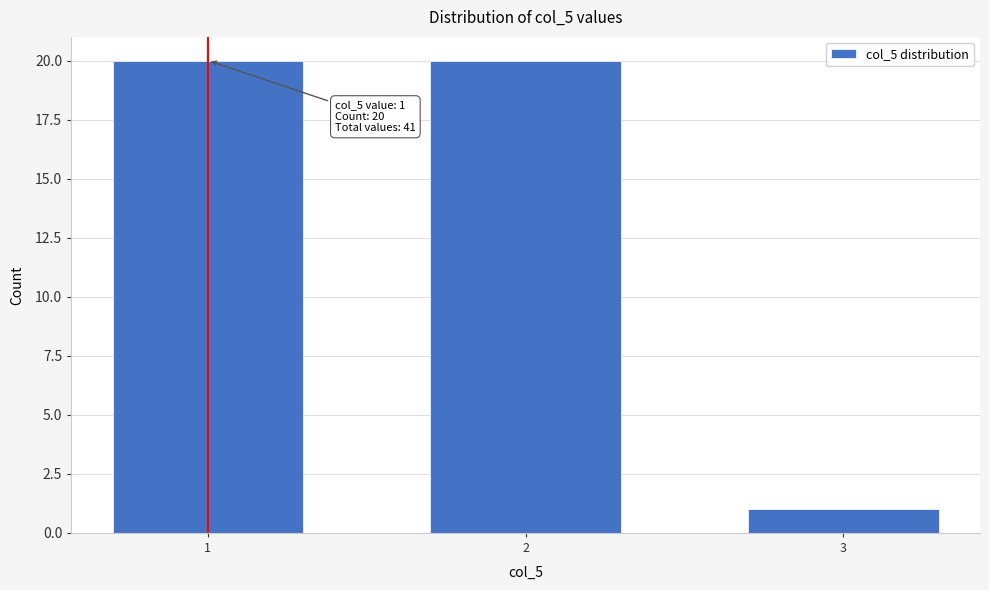

Reading left to right, transcribe all the data shown in this chart.

1=20	2=20	3=1